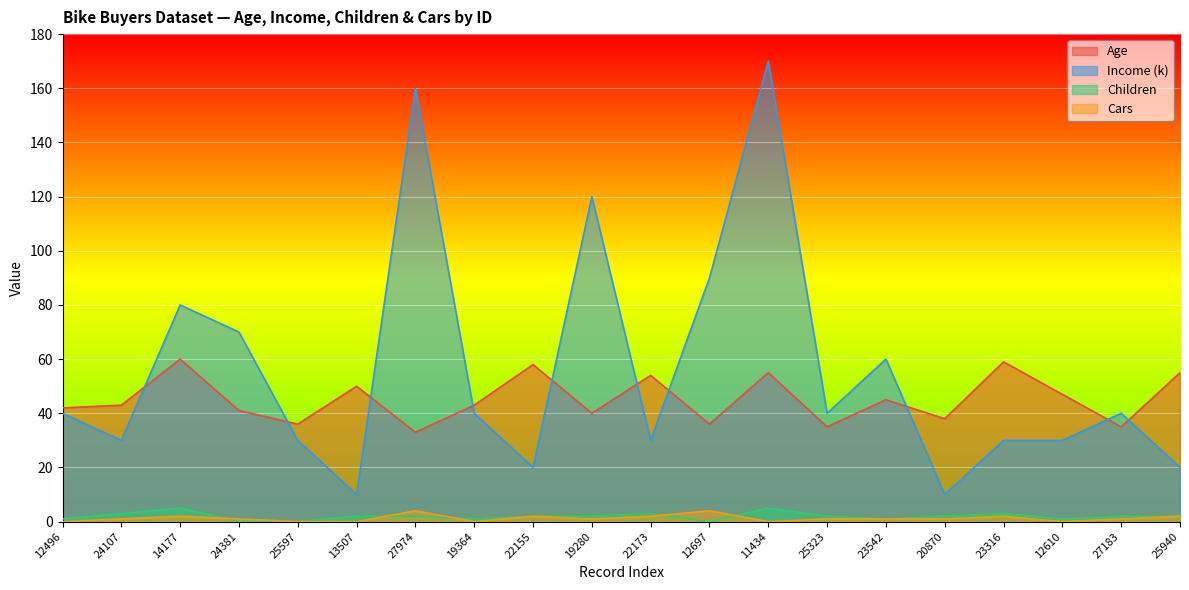

Which series has the largest total across all categories?

Income (k)